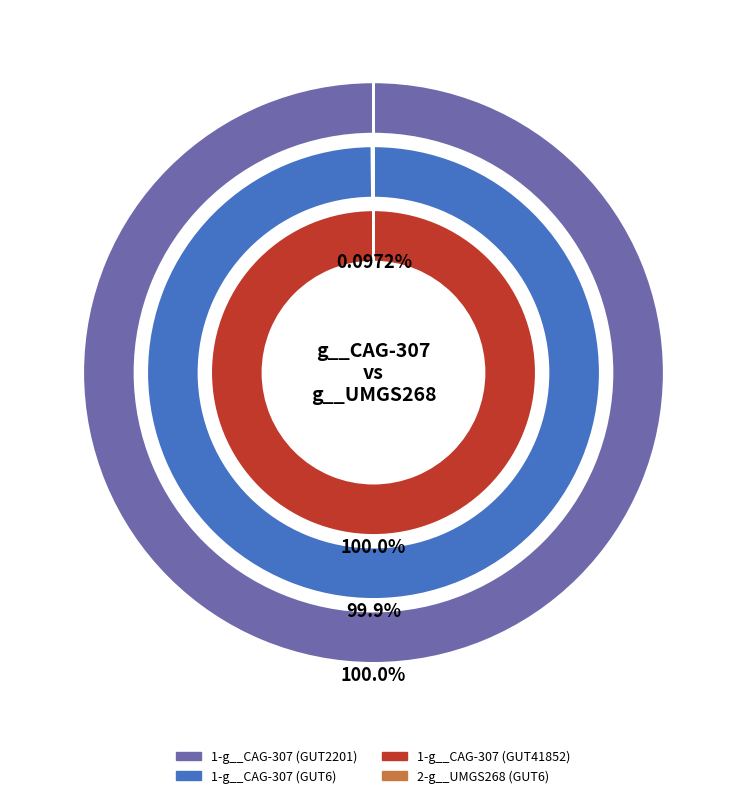

Is it true that even_MAG-GUT36756.fa is 6% of the pie?

False